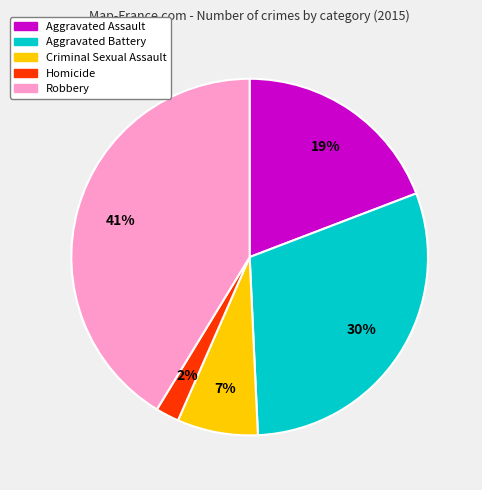

Combined, do Criminal Sexual Assault and Homicide account for over 50%?

No